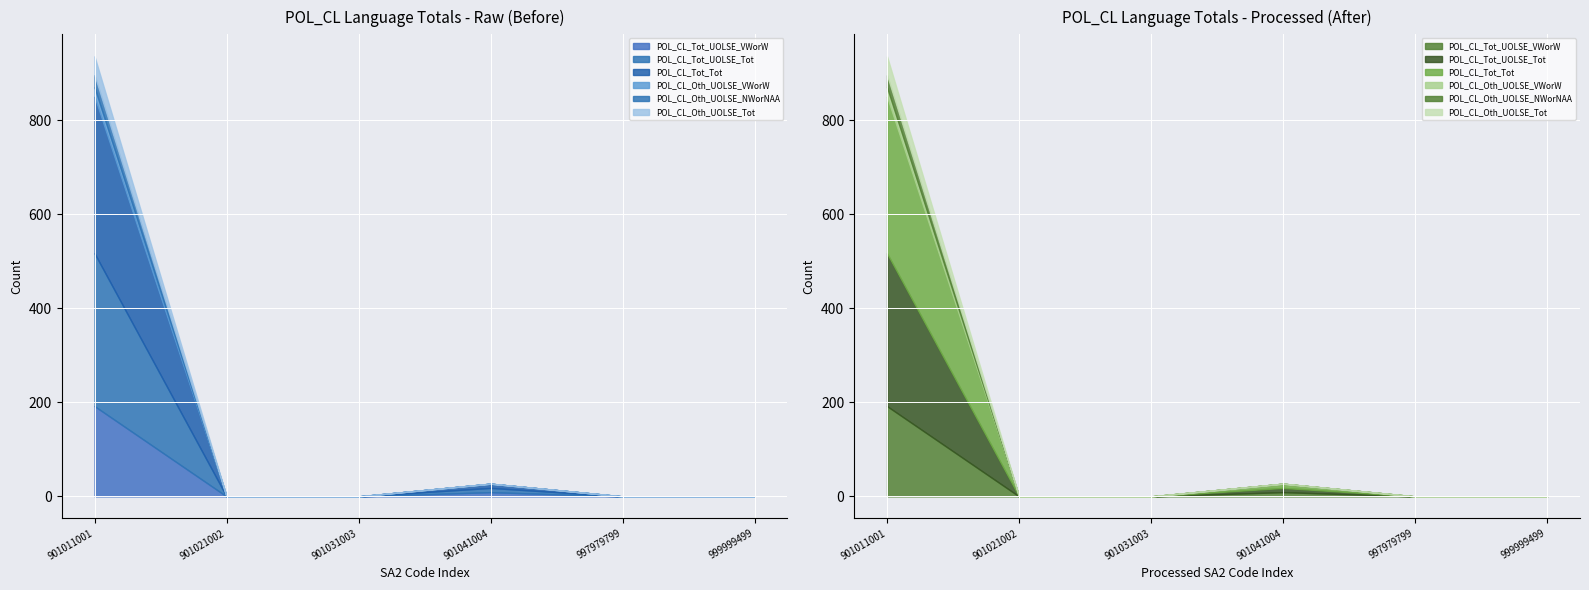

What is the total value across all series at 901041004?

27